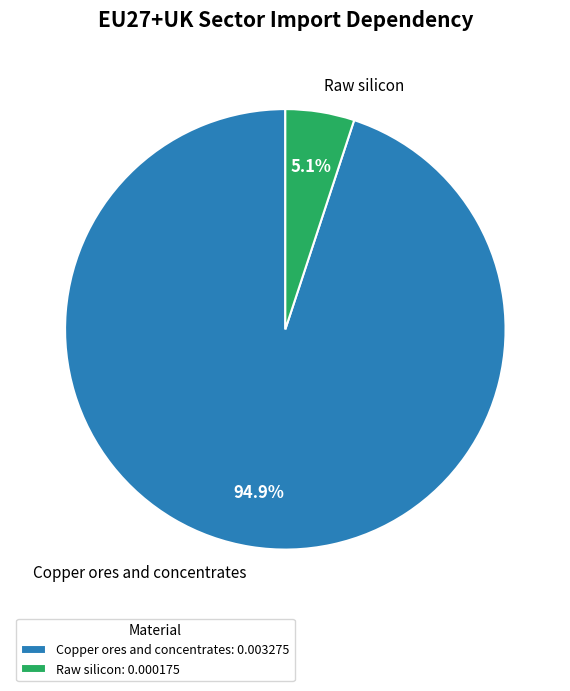

Which has a higher value, Raw silicon or Copper ores and concentrates?

Copper ores and concentrates